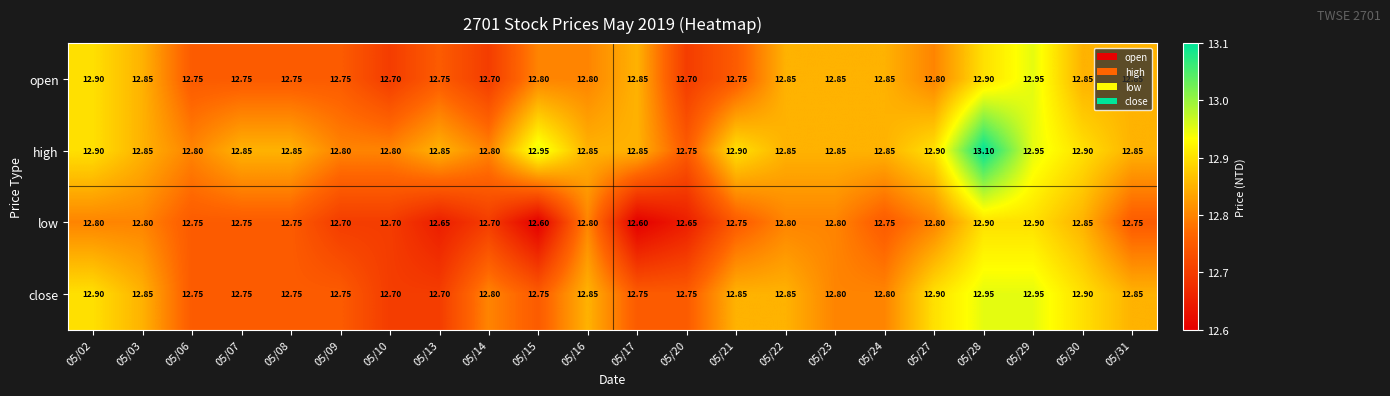

What is the total value across all series at 05/13?

51.0